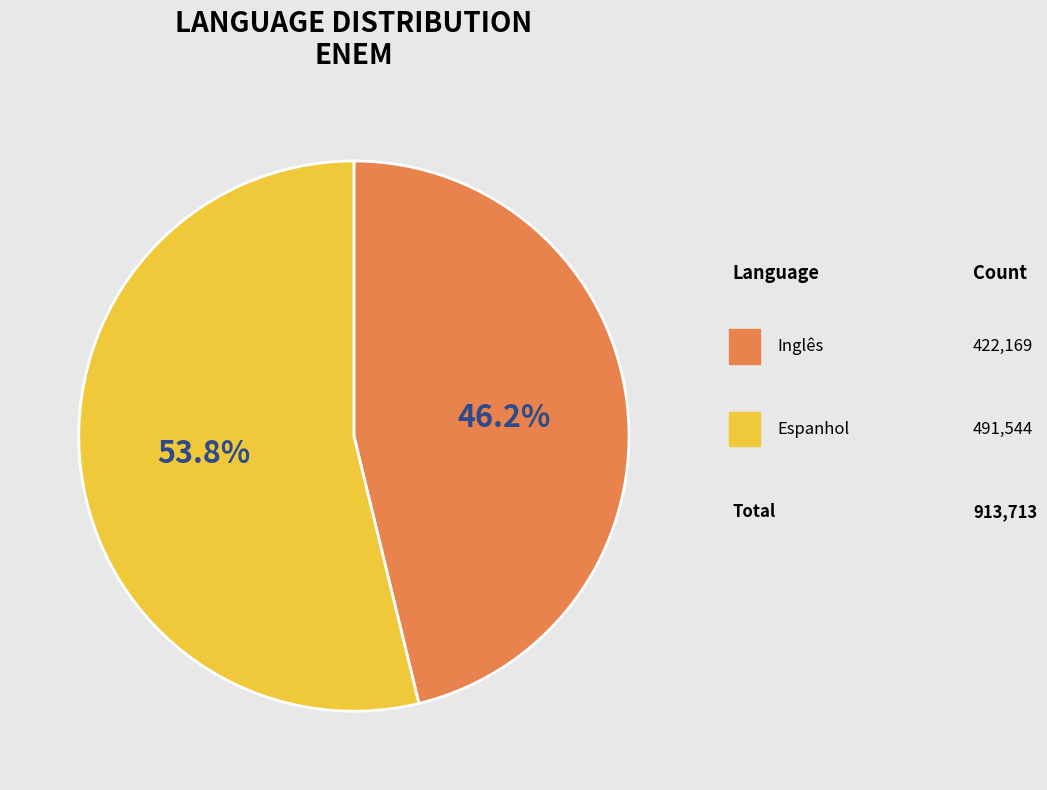

What is the ratio of the value at Espanhol to the value at Inglês?

1.2